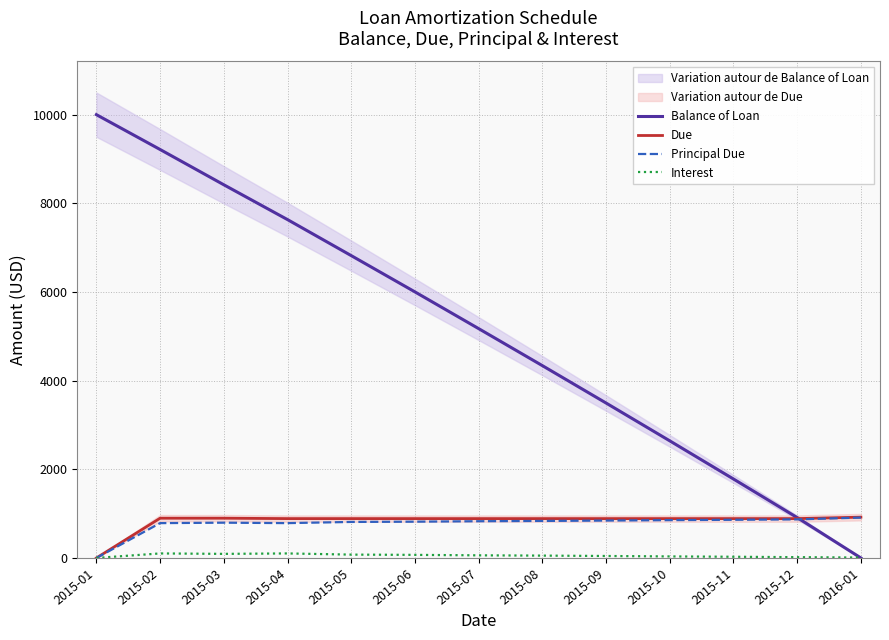

What are all the series names shown in the legend?

Balance of Loan, Due, Principal Due, Interest